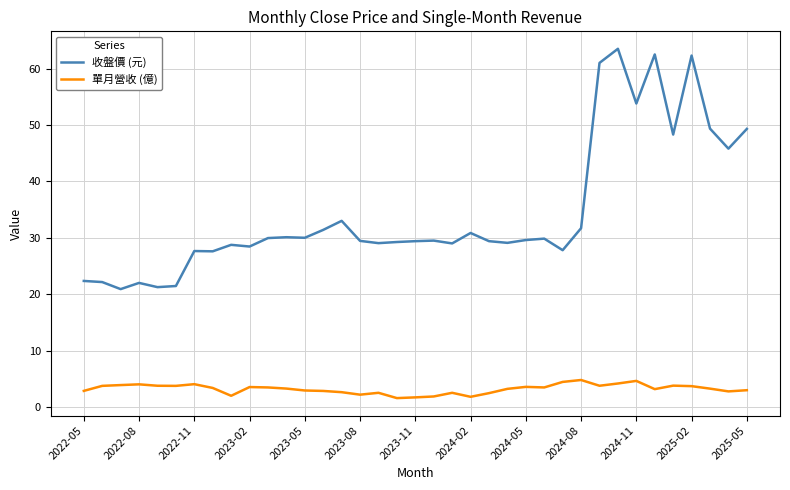

Rank the series by their maximum value, from lowest to highest.

單月營收 (億), 收盤價 (元)